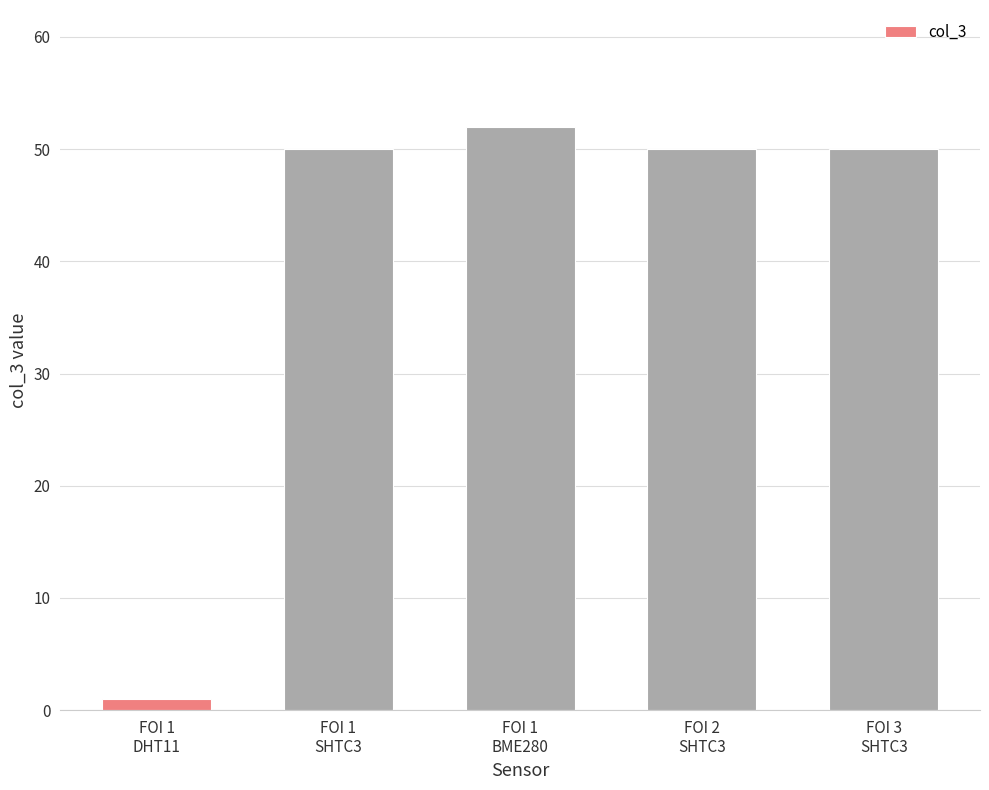

What is the value of the 4th bar from the left?

50